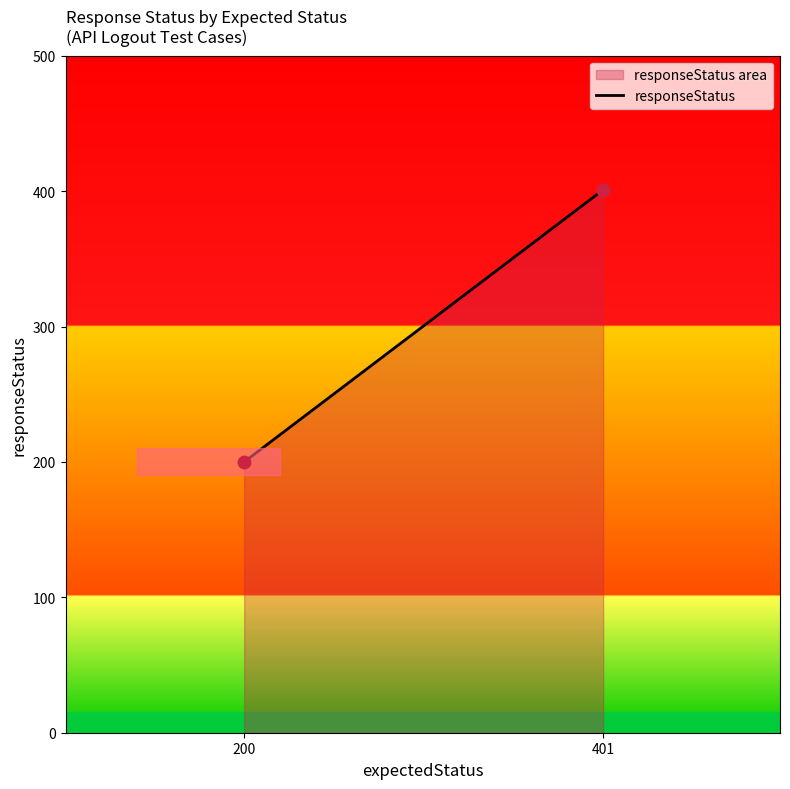

Approximately how many times larger is the value at 401 compared to 200?

2.0